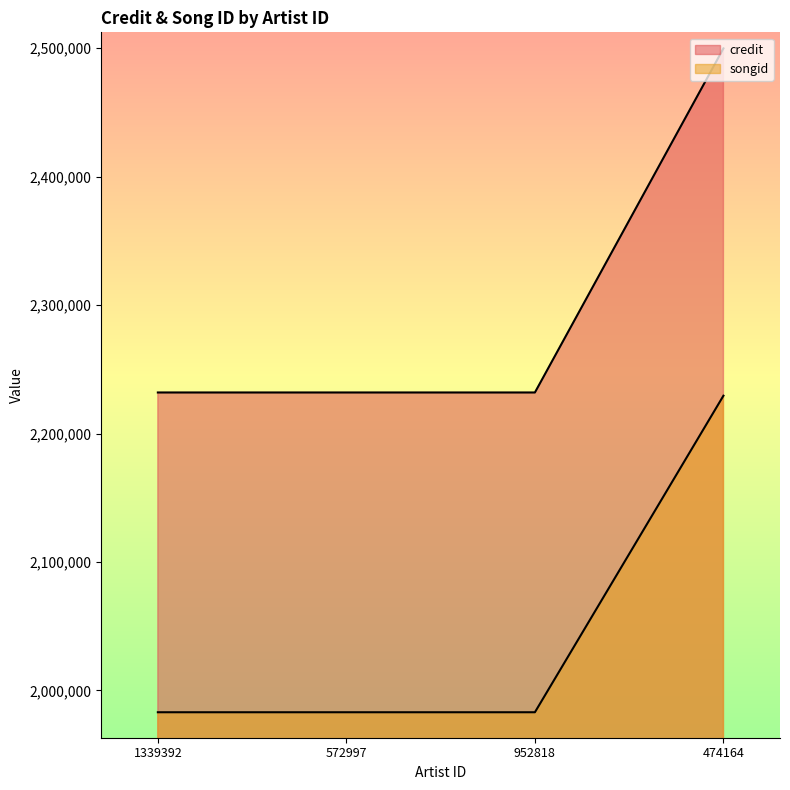

True or false: credit has a value of 2231945 at 1339392.

True